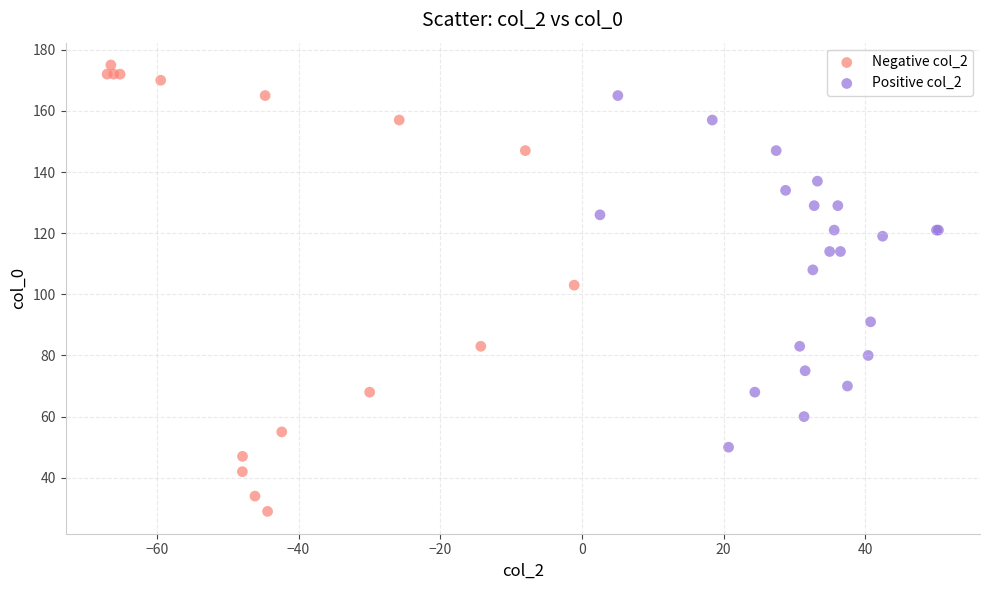

Which series reaches the minimum Y coordinate?

Negative col_2